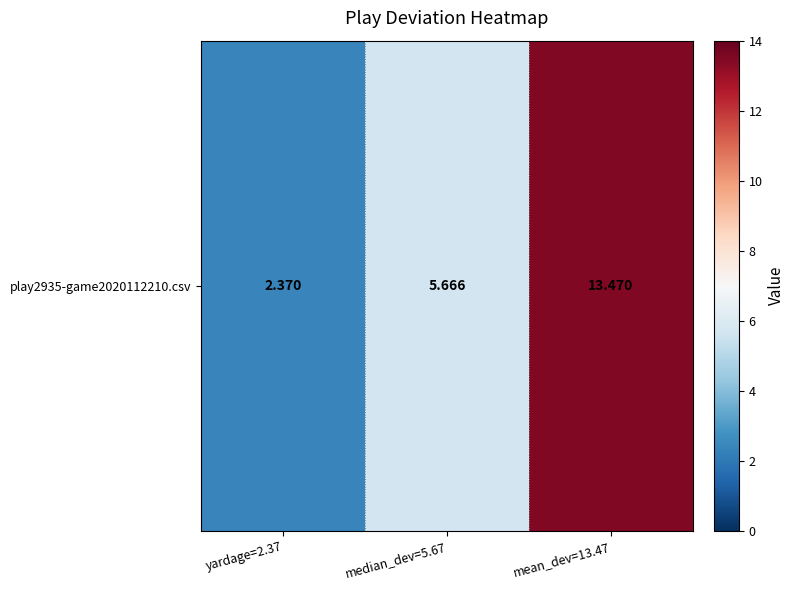

What is the maximum value shown in the chart?

13.5